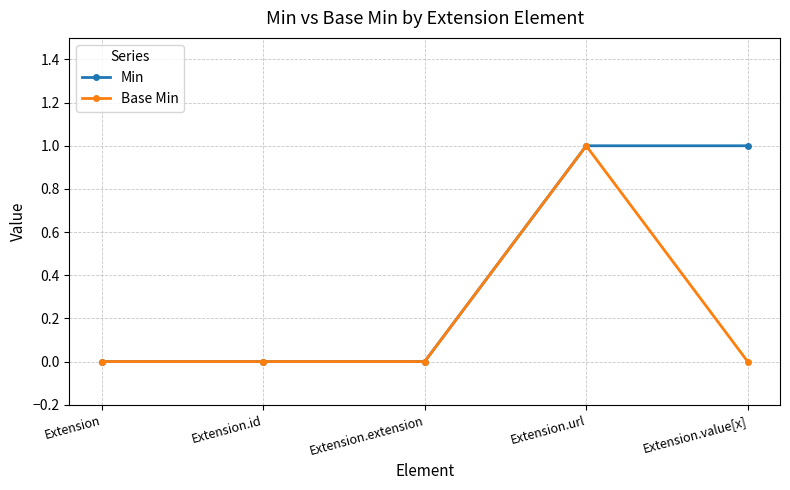

Rank the series at Extension.value[x] from lowest to highest value.

Base Min, Min